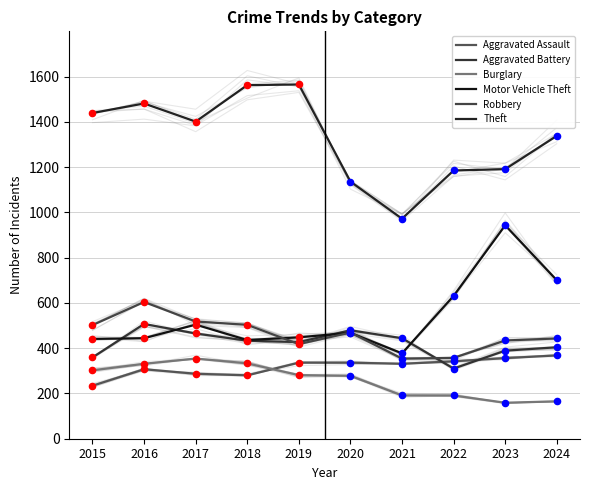

Which series reaches the minimum Y coordinate?

Burglary